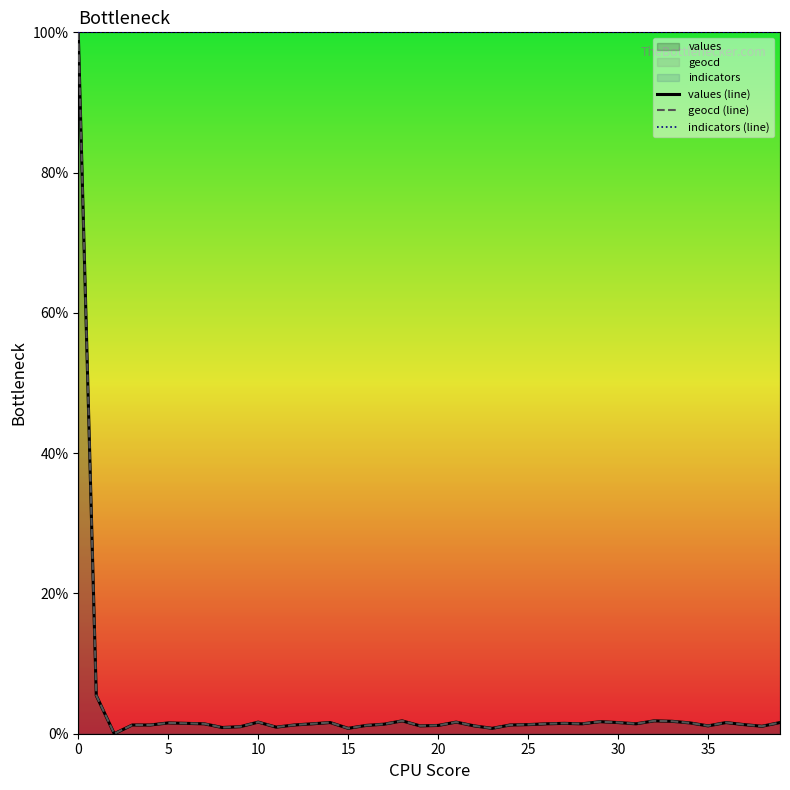

The value of indicators (line) at 35 is 100.0. True or false?

True